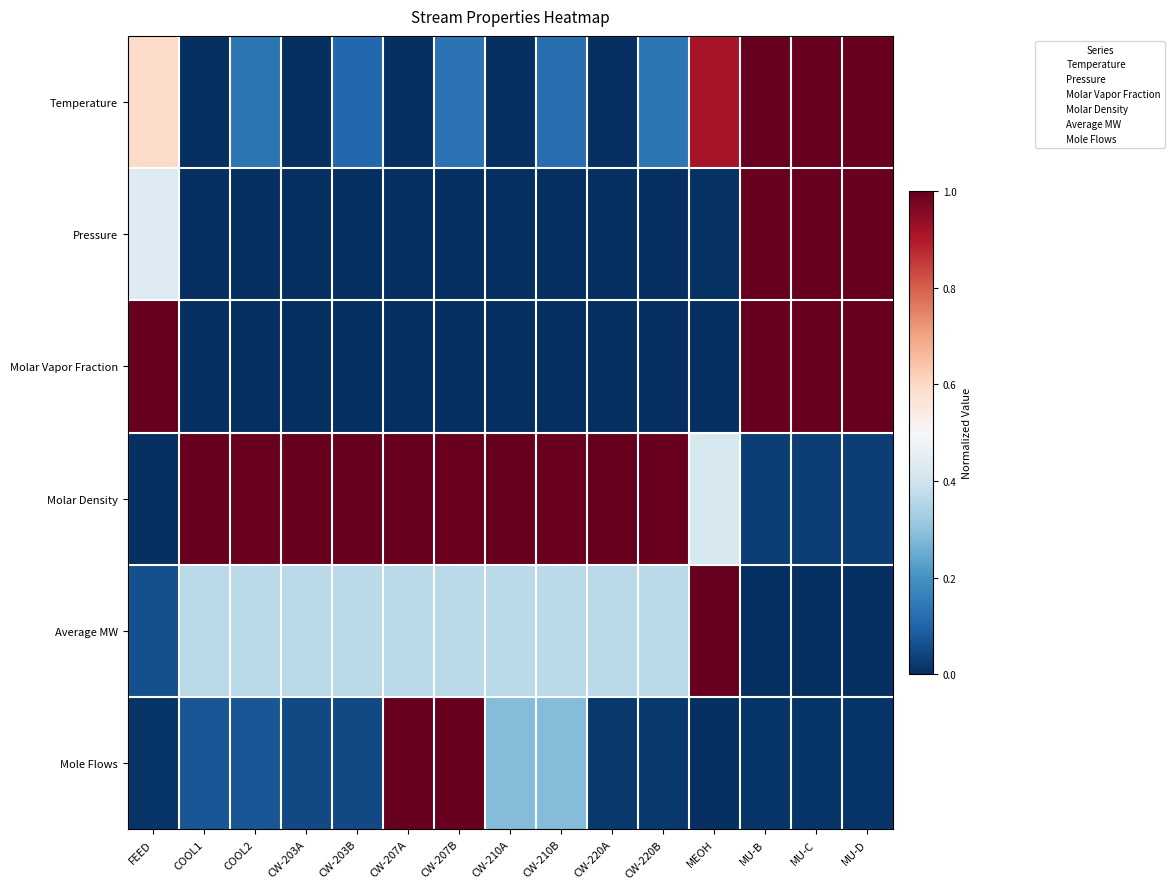

What is the approximate value of Molar Density at CW-207B?

3.0